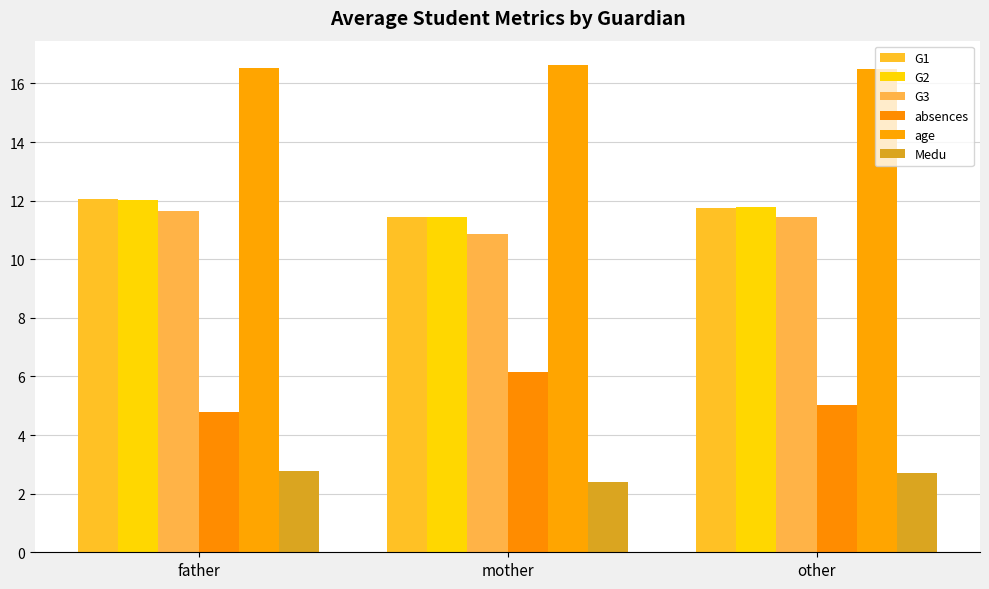

Reading left to right, transcribe all the data shown in this chart.

G1: father=12.1	mother=11.4	other=11.8
G2: father=12.0	mother=11.4	other=11.8
G3: father=11.7	mother=10.9	other=11.4
absences: father=4.8	mother=6.2	other=5.0
age: father=16.5	mother=16.6	other=16.5
Medu: father=2.8	mother=2.4	other=2.7